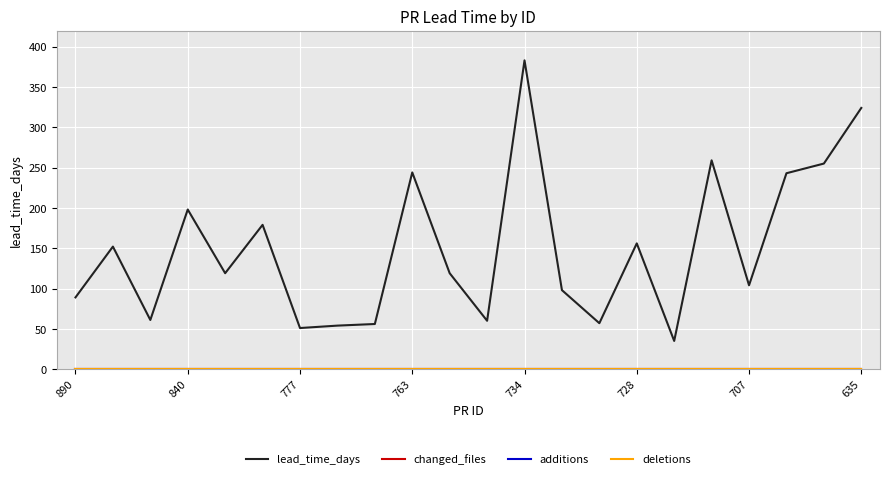

Is this an area chart (filled region under the line)?

No